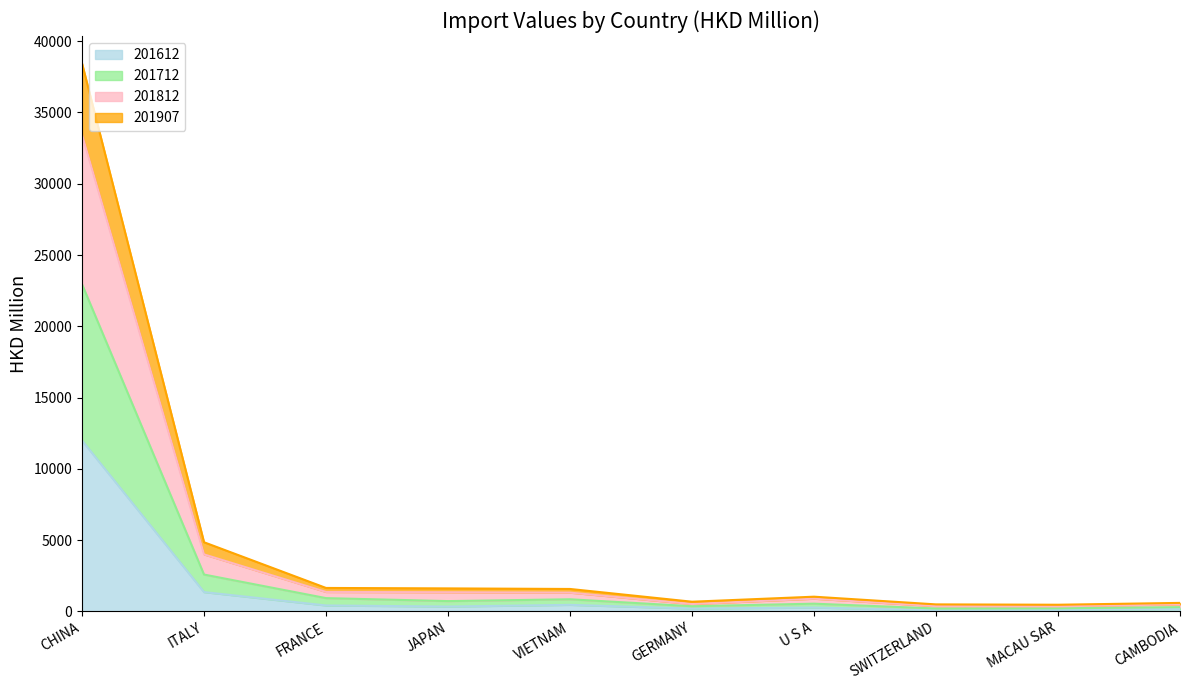

At which category is the sum across all series the highest?

CHINA